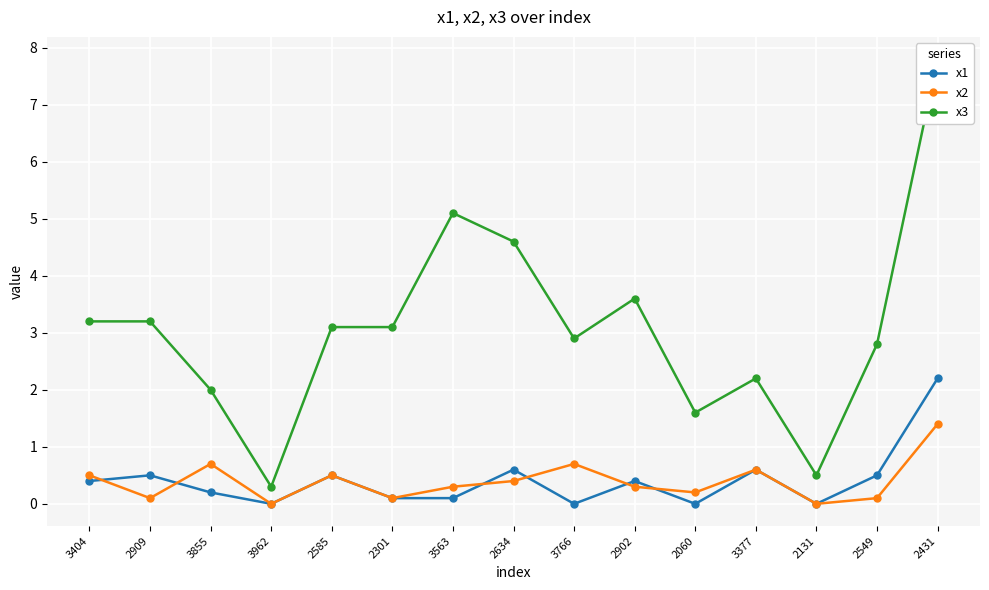

At 2431, list the series in order from largest to smallest.

x3, x1, x2